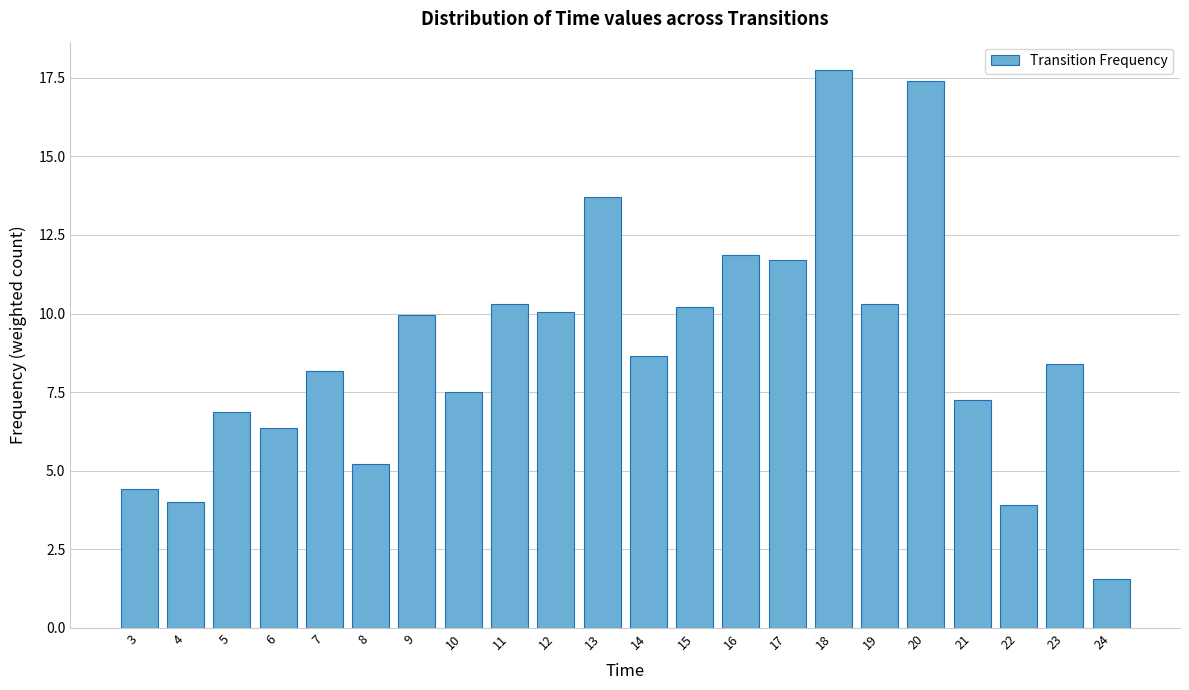

Reading left to right, what are all the values shown in this chart?

3=4.4	4=4.0	5=6.9	6=6.4	7=8.2	8=5.2	9=9.9	10=7.5	11=10.3	12=10.1	13=13.7	14=8.6	15=10.2	16=11.9	17=11.7	18=17.8	19=10.3	20=17.4	21=7.2	22=3.9	23=8.4	24=1.6